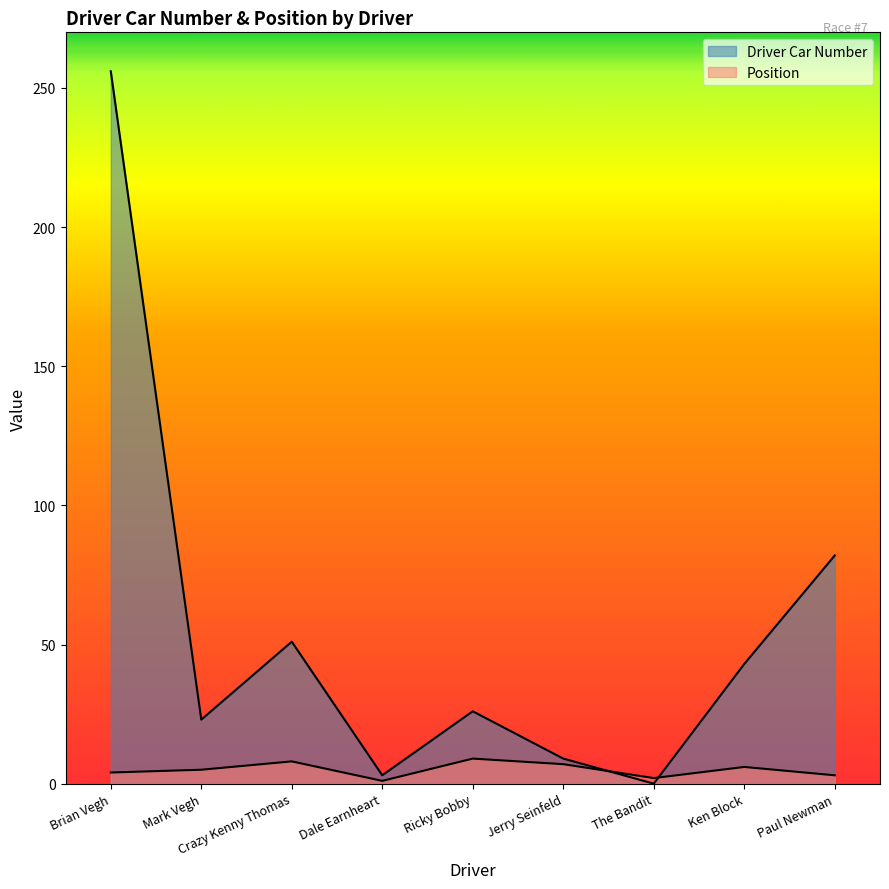

How many lines are shown in the chart?

2